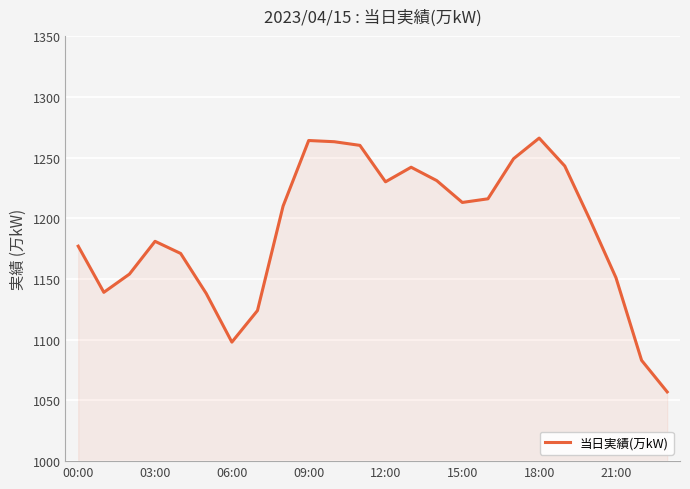

What is the sum of all values?

28558